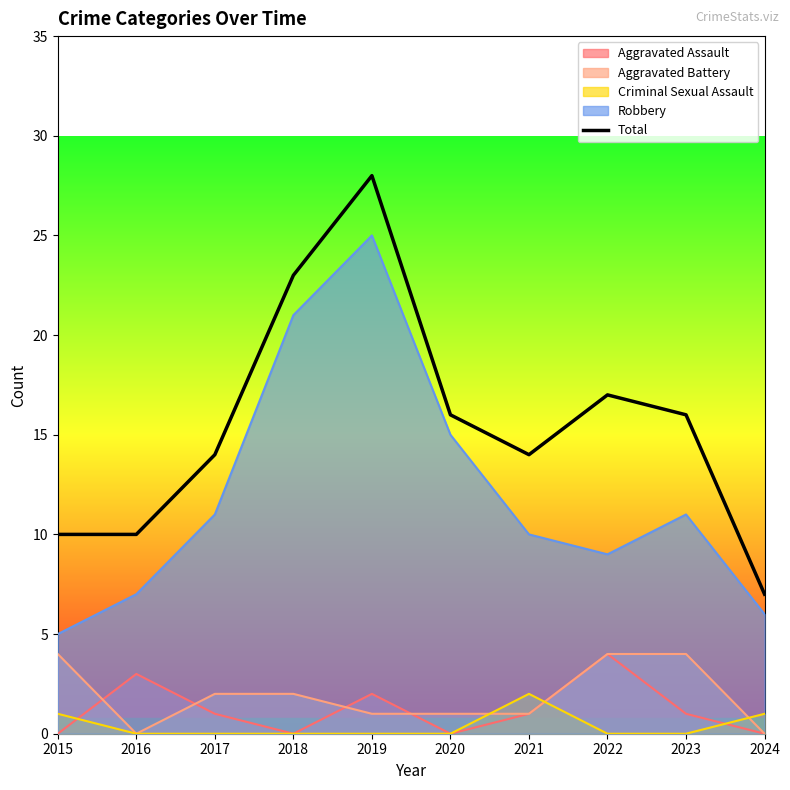

What is the highest value of the Robbery series?

25